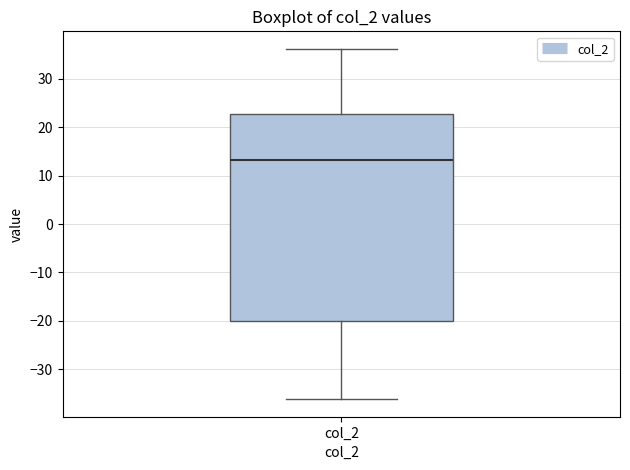

Transcribe this box plot: give where the median line is, the range the box spans, and where the two whiskers end, as read against the y-axis. The values are not printed on the chart, so give them approximately, as read against the axis.

median 13, box -20 to 23, whiskers -36 to 36